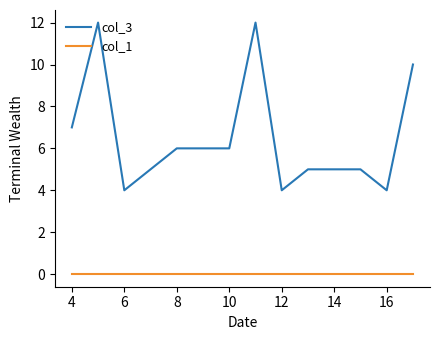

True or false: col_1 and col_3 cross at least once.

False